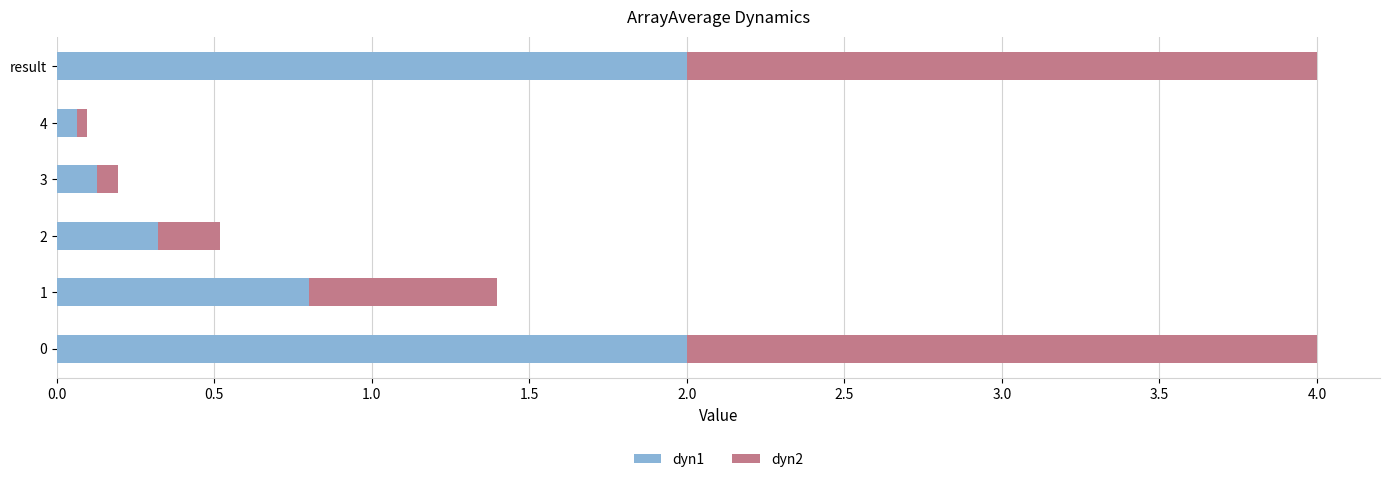

What is the difference between the maximum and minimum values in the dyn1 series?

1.9